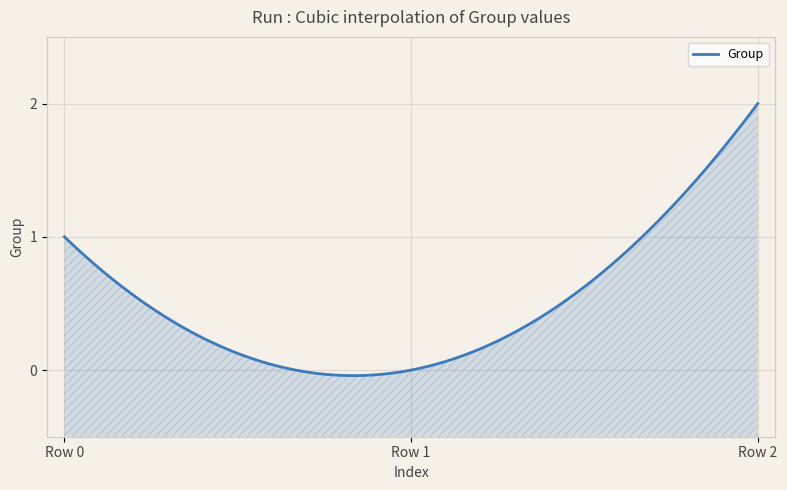

What is the difference between the maximum and minimum values?

2